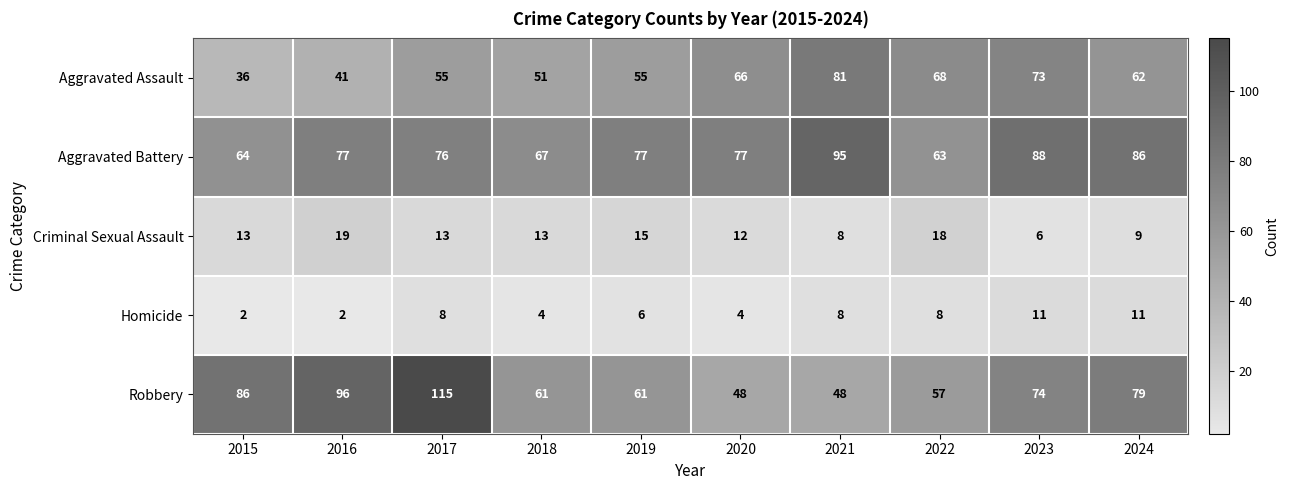

Count the number of data series in this chart.

5